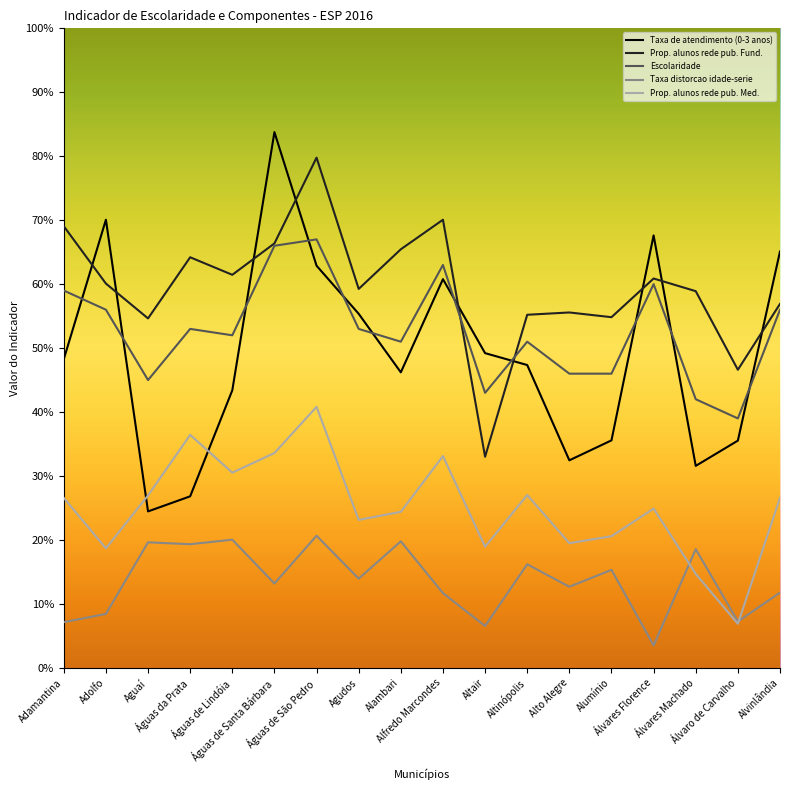

True or false: Prop. alunos rede pub. Fund. and Prop. alunos rede pub. Med. intersect in this chart.

False